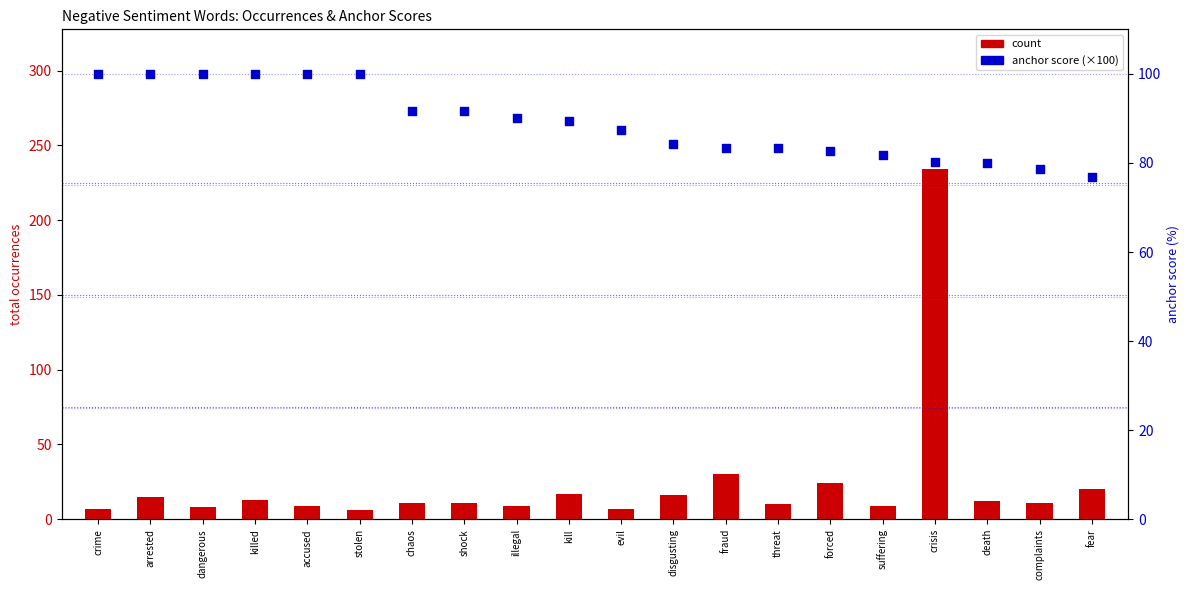

What are all the series names shown in the legend?

count, anchor score (×100)